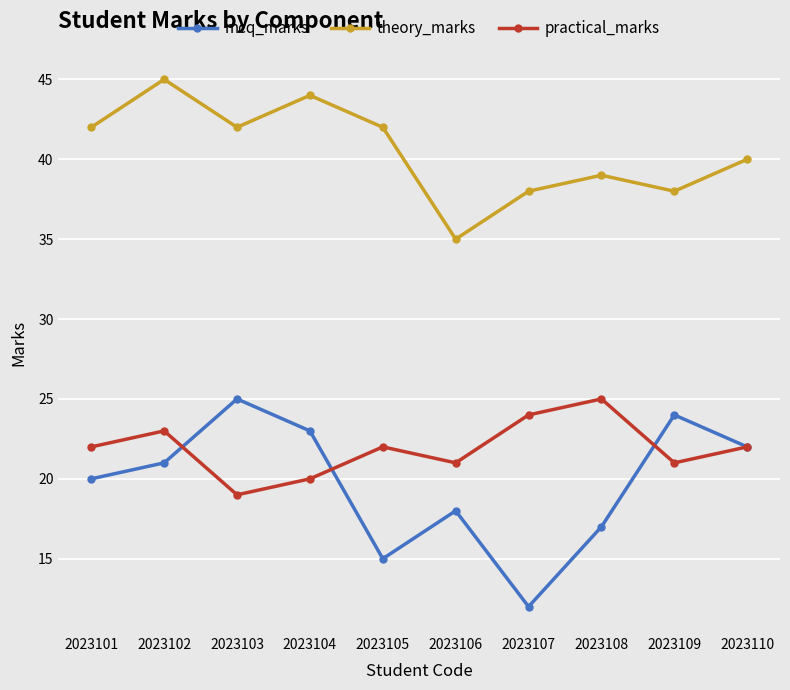

Is this an area chart (filled region under the line)?

No